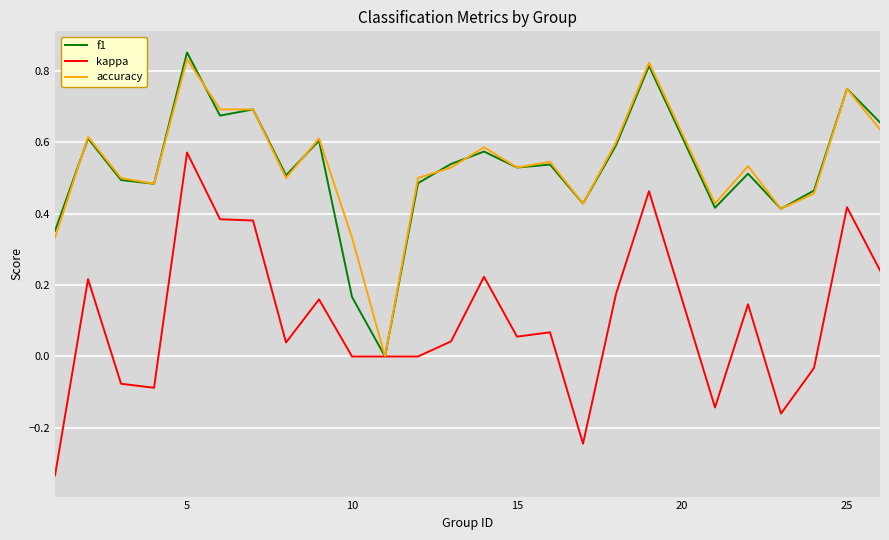

Which series has the largest range (max minus min)?

kappa